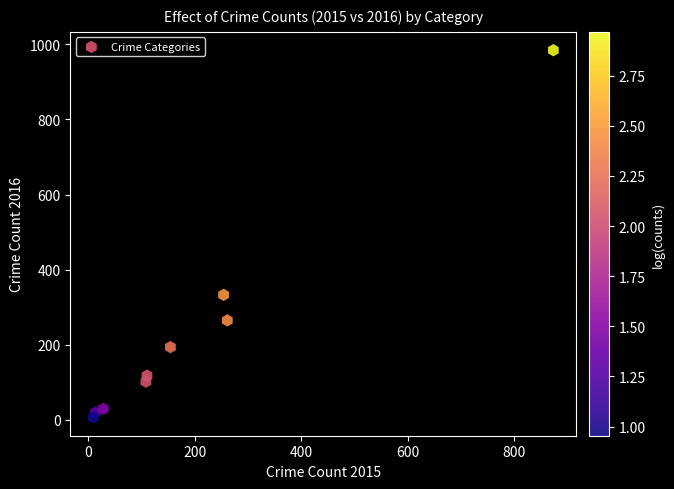

What Y value in the scatter plot is closest to 495?

333